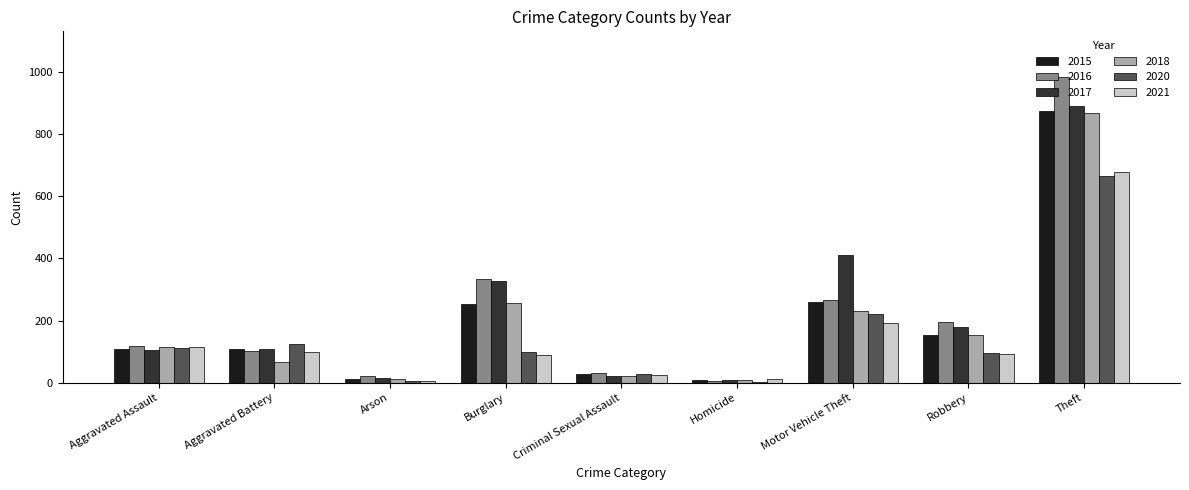

True or false: 2015 has a value of 1357 at Theft.

False